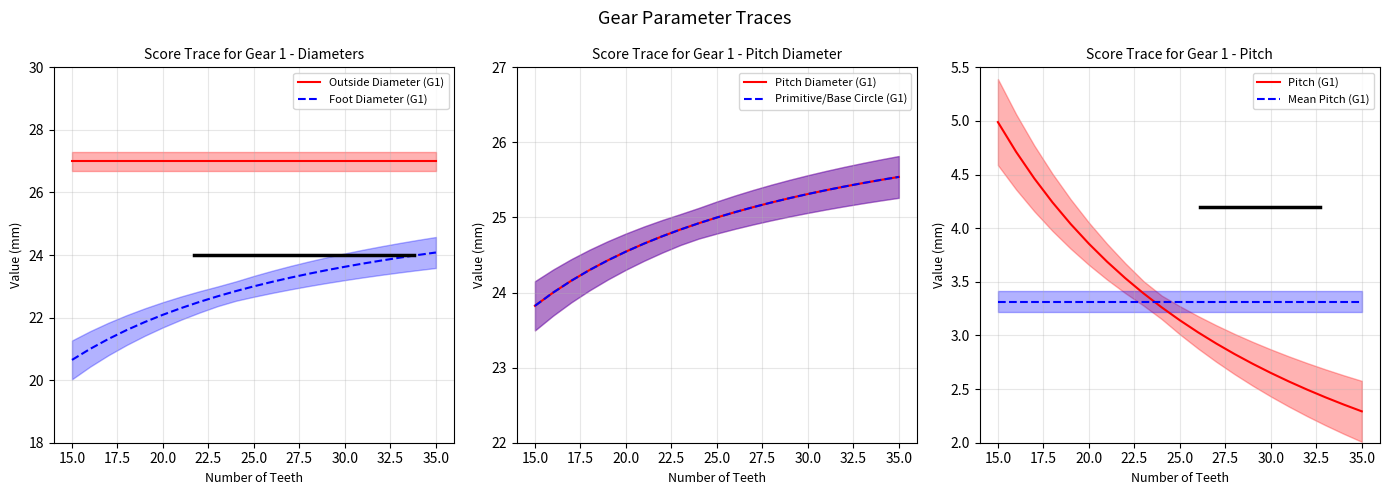

Does the chart display data point markers on the line(s)?

No